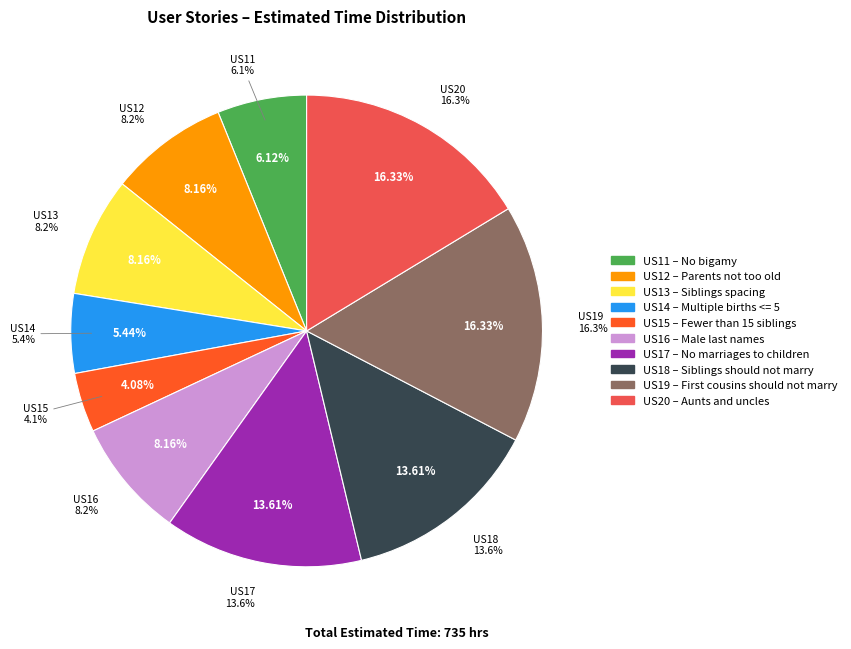

What is the change in value from US14 to US18?

+60